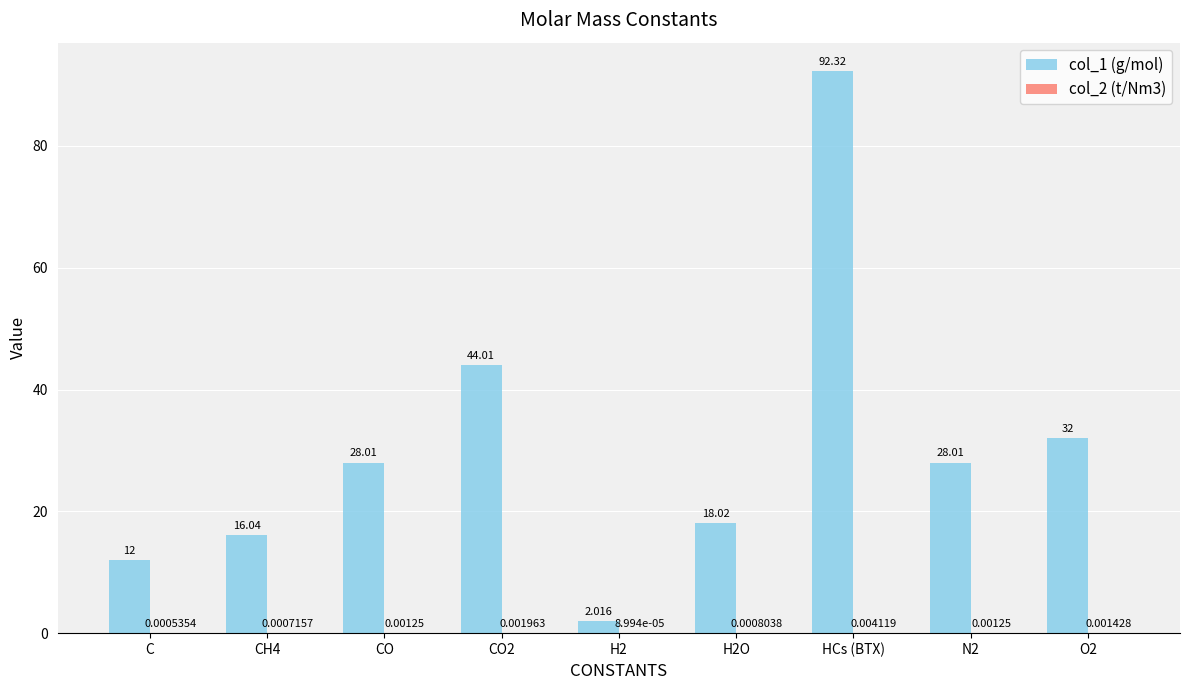

Which category has the highest value across all series?

HCs (BTX)